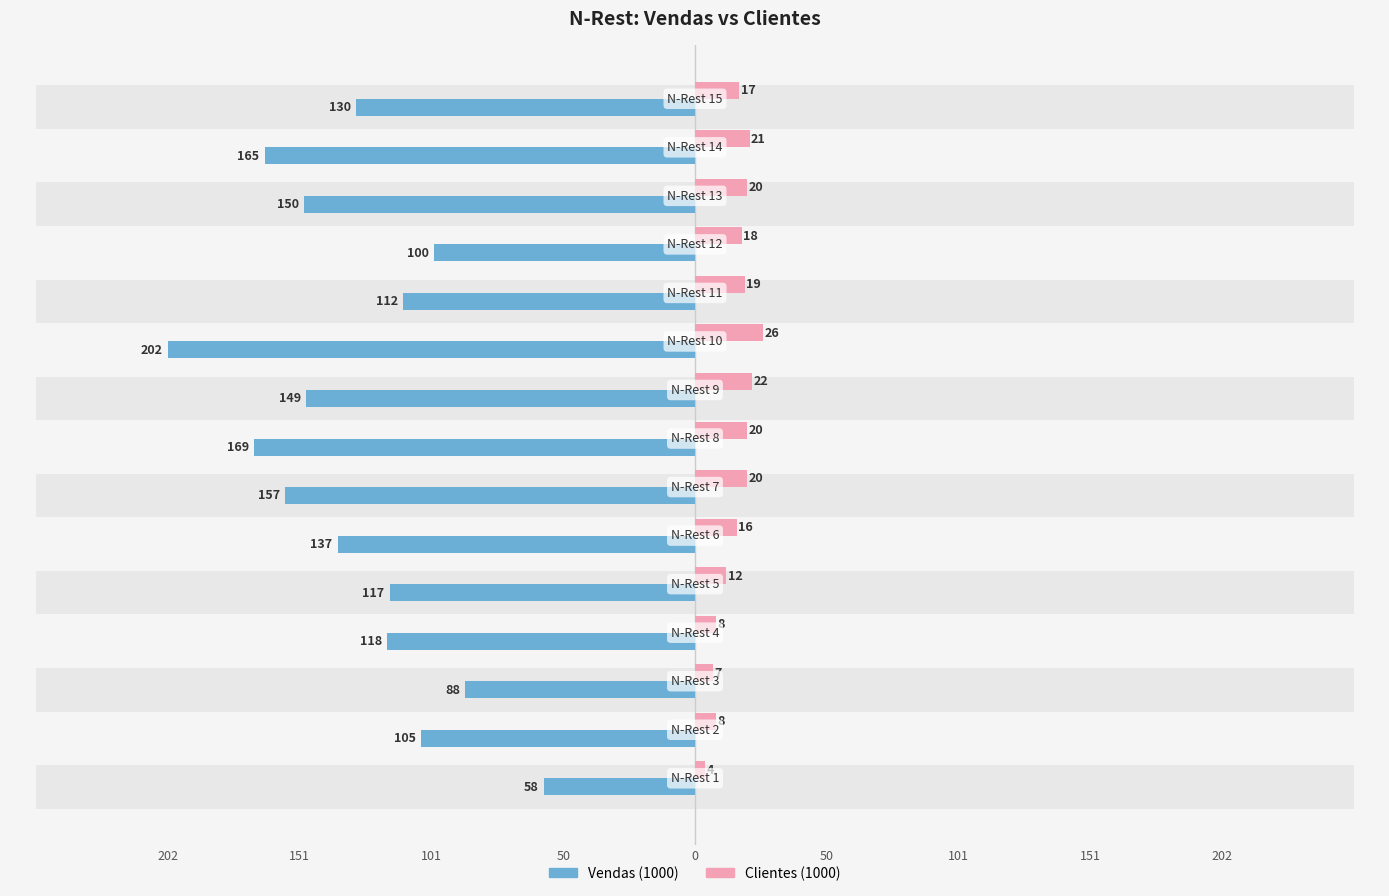

How many data points in Clientes (1000) are less than 18?

7